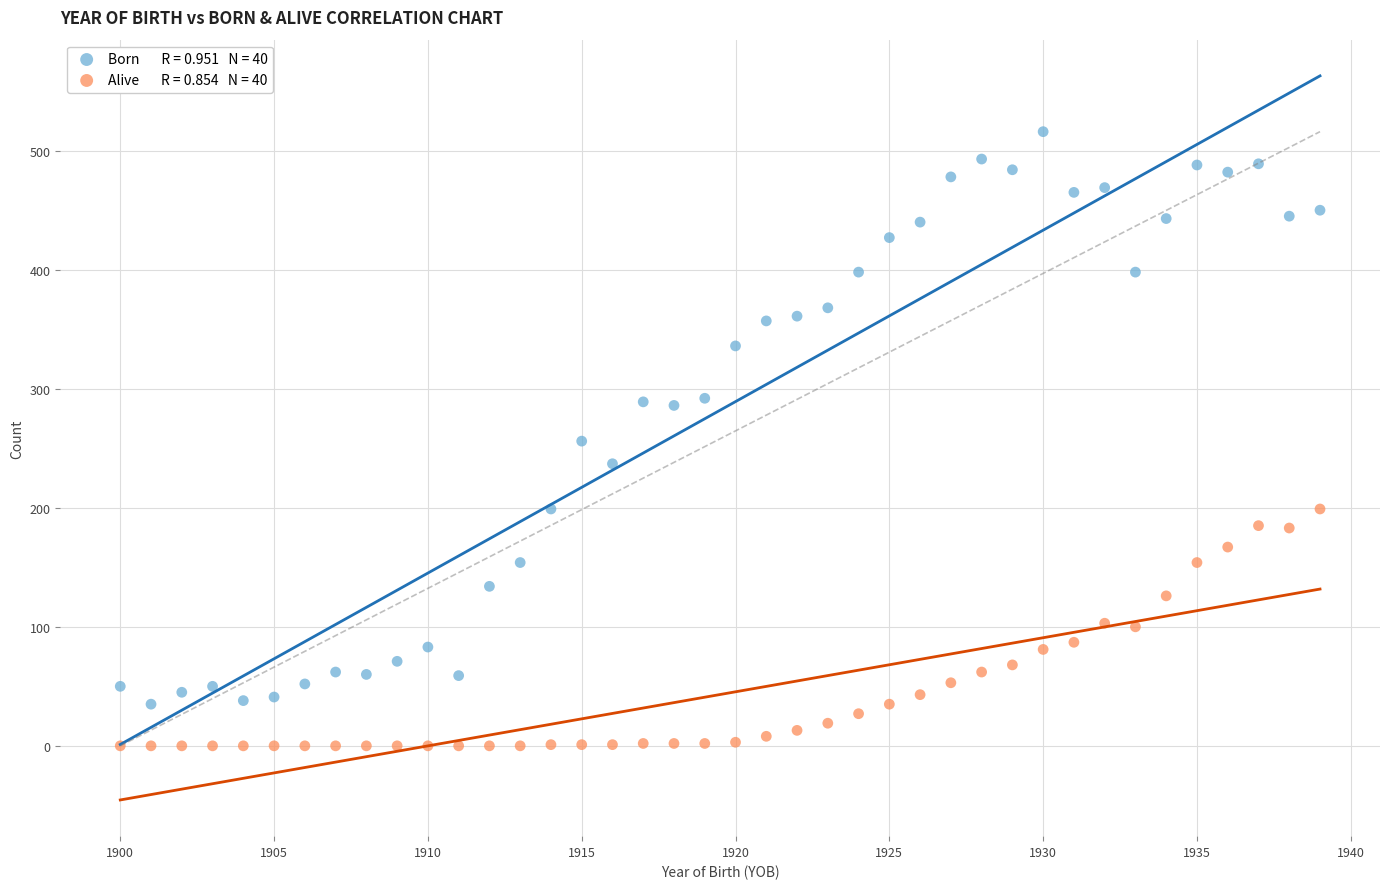

Across all data points, what is the range of Y values (max minus min)?

516